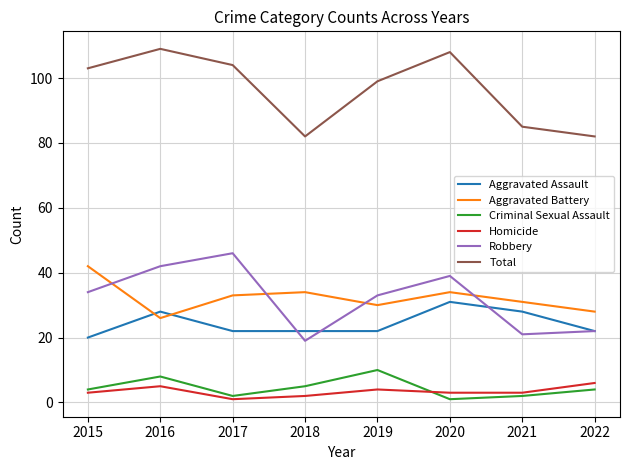

What is the average value of the Robbery series?

32